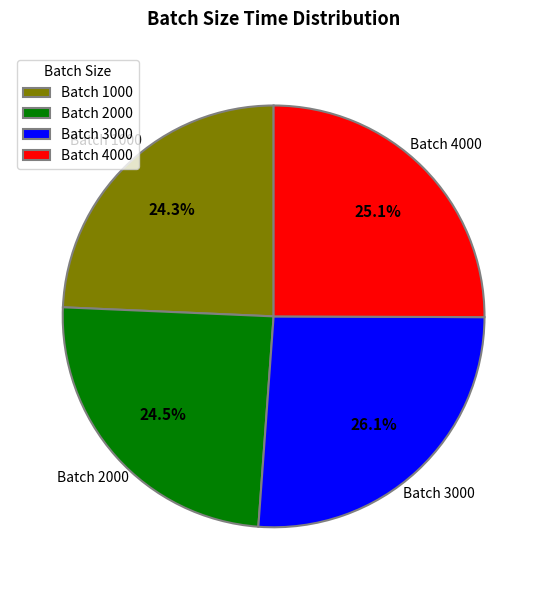

How many segments does this pie chart have?

4